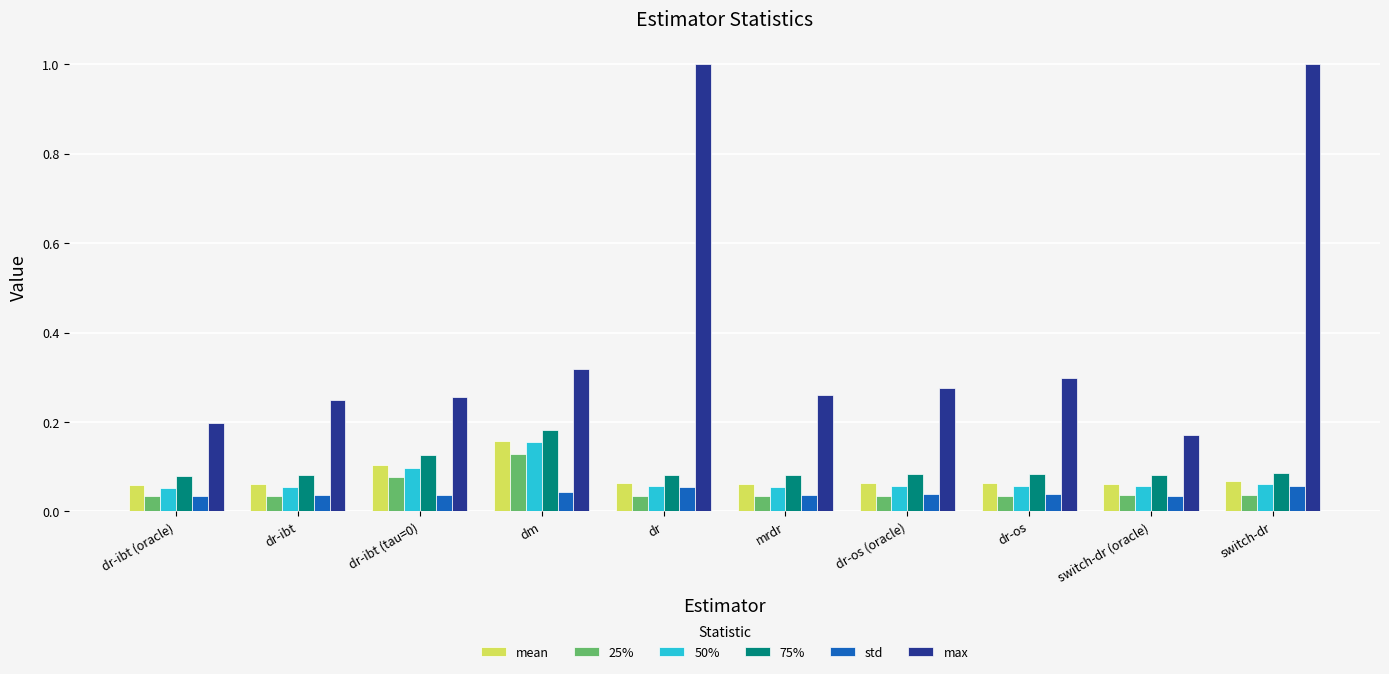

What is the label of the 4th bar from the left?

dm